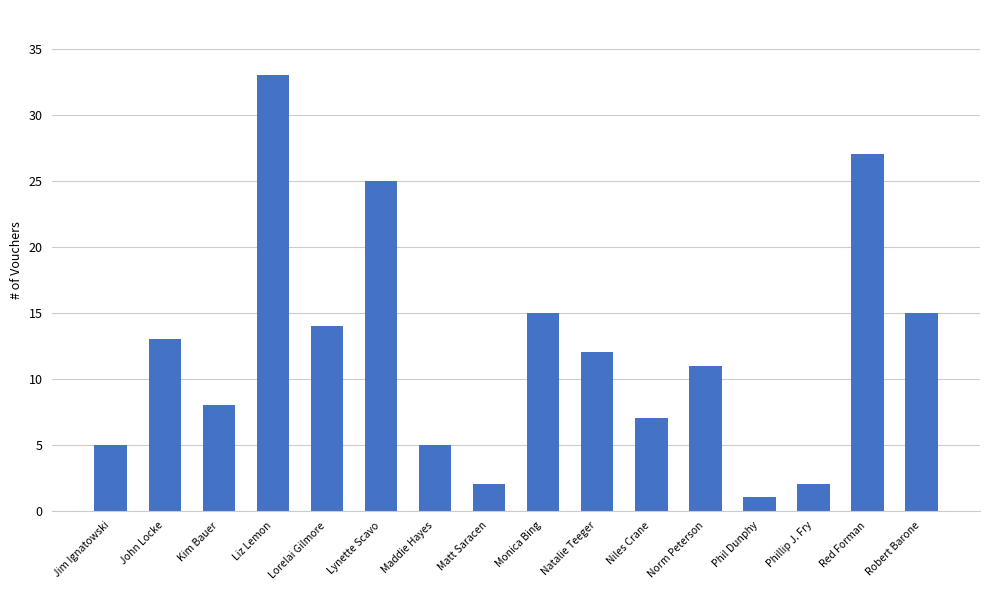

Which label corresponds to the largest value in the chart?

Liz Lemon